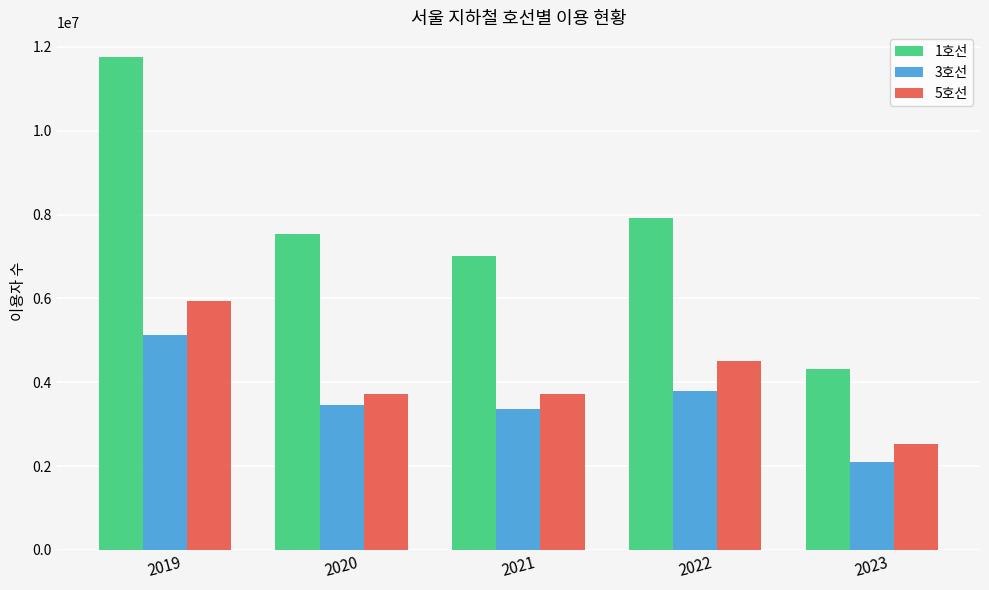

What is the approximate value of 3호선 at 2021?

3353246